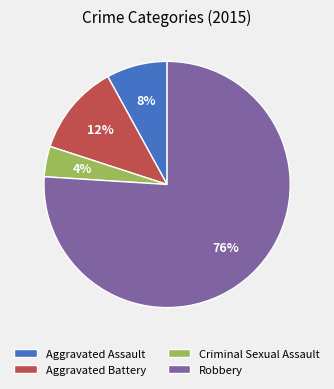

Approximately how many times larger is the value at Robbery compared to Aggravated Assault?

9.5